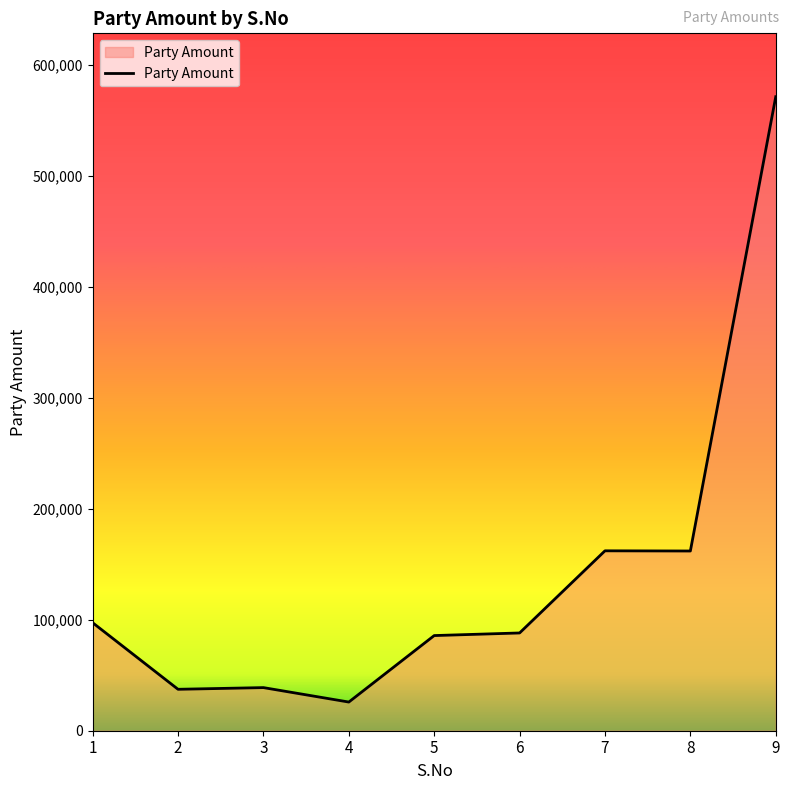

True or false: the data shows 66888 at 2.

False